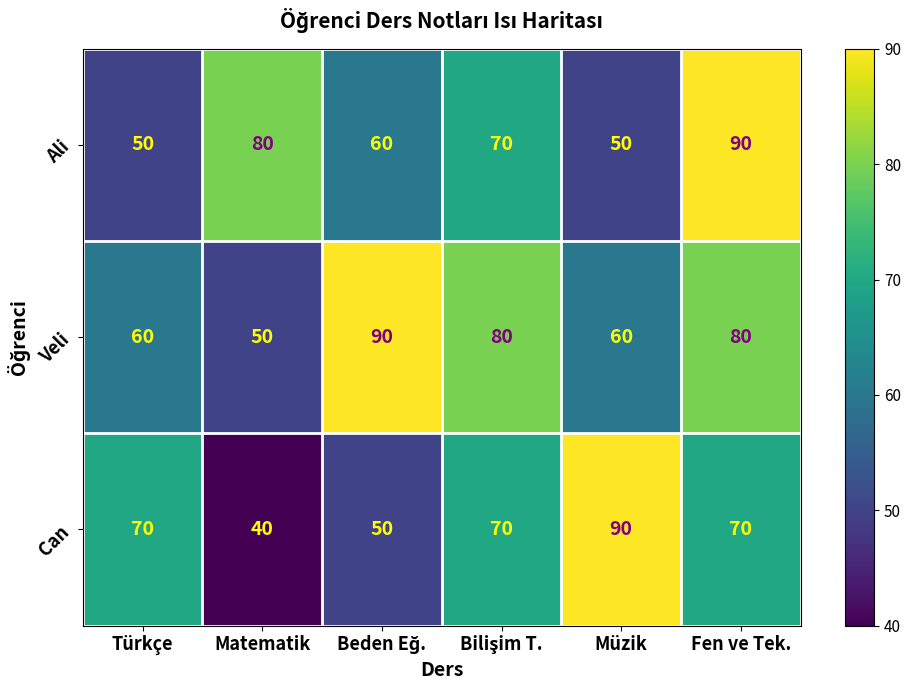

Reading right to left, extract all data points from this chart.

Ali: 90	50	70	60	80	50
Veli: 80	60	80	90	50	60
Can: 70	90	70	50	40	70